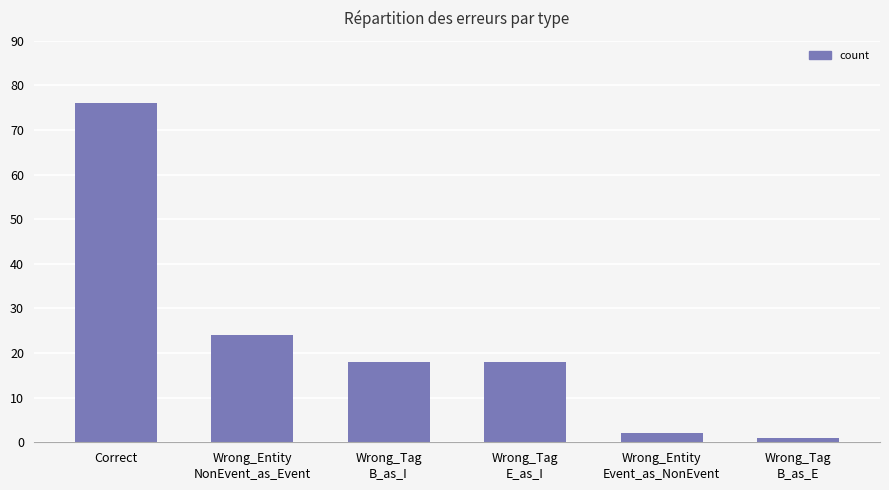

Are the bars horizontal?

No